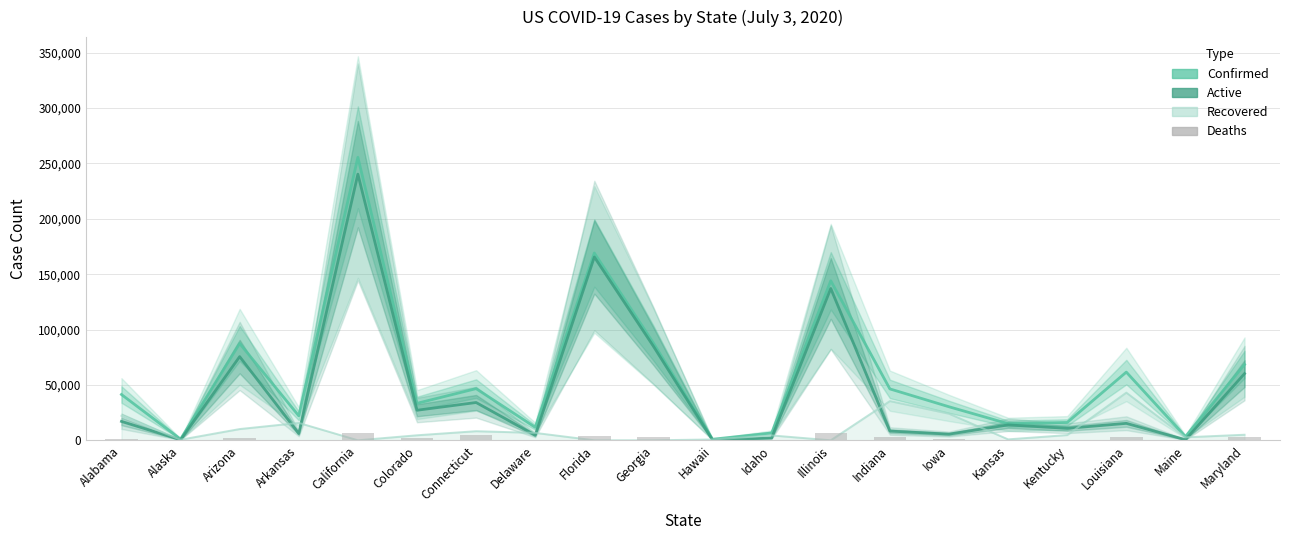

Reading left to right, transcribe all the data shown in this chart.

Confirmed: Alabama=41340	Alaska=1033	Arizona=87445	Arkansas=22075	California=255494	Colorado=33352	Connecticut=46646	Delaware=11731	Florida=169106	Georgia=87709	Hawaii=946	Idaho=6593	Illinois=144013	Indiana=46387	Iowa=30259	Kansas=15002	Kentucky=16079	Louisiana=61561	Maine=3328	Maryland=68423
Active: Alabama=17044	Alaska=465	Arizona=75544	Arkansas=6098	California=240285	Colorado=27110	Connecticut=34110	Delaware=4543	Florida=165489	Georgia=84860	Hawaii=187	Idaho=2108	Illinois=137062	Indiana=8320	Iowa=5547	Kansas=13888	Kentucky=10772	Louisiana=15280	Maine=525	Maryland=60198
Deaths: Alabama=985	Alaska=14	Arizona=1764	Arkansas=279	California=6253	Colorado=1701	Connecticut=4326	Delaware=568	Florida=3617	Georgia=2849	Hawaii=18	Idaho=92	Illinois=6951	Indiana=2589	Iowa=719	Kansas=280	Kentucky=581	Louisiana=3255	Maine=105	Maryland=3212